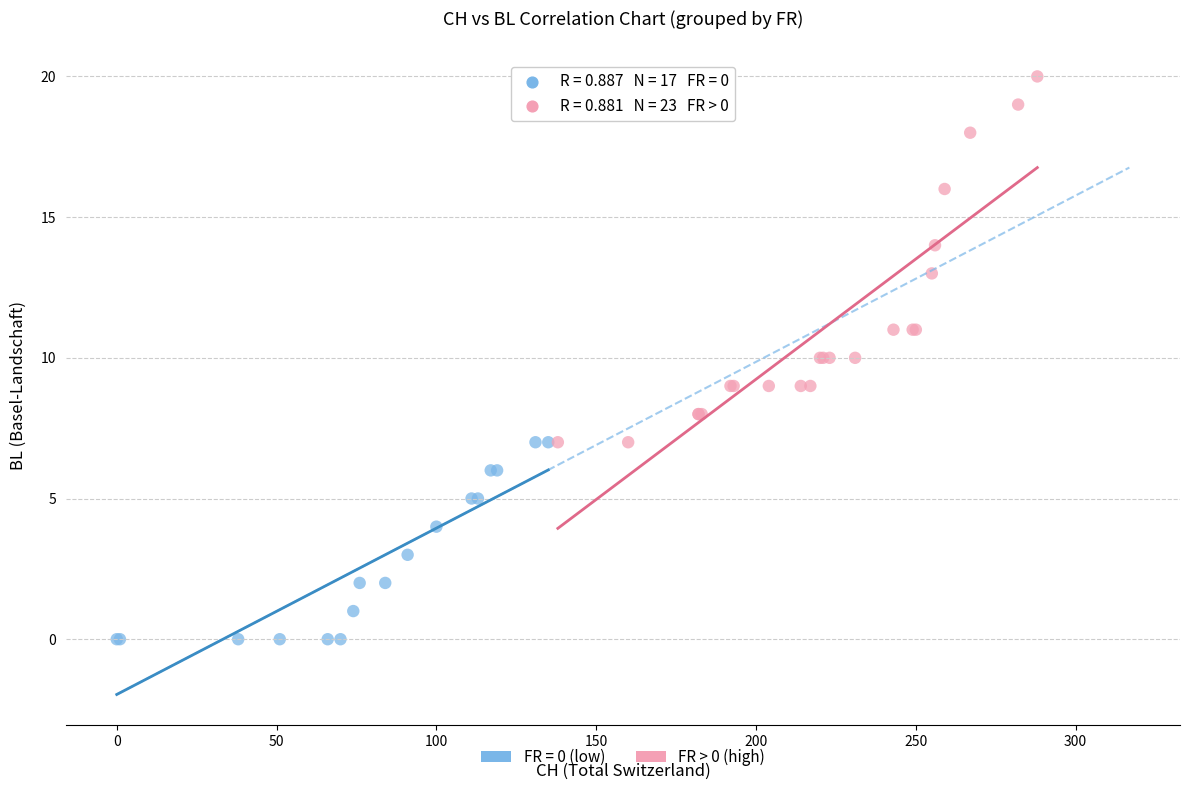

Which series contains the highest Y value?

FR > 0 (high)